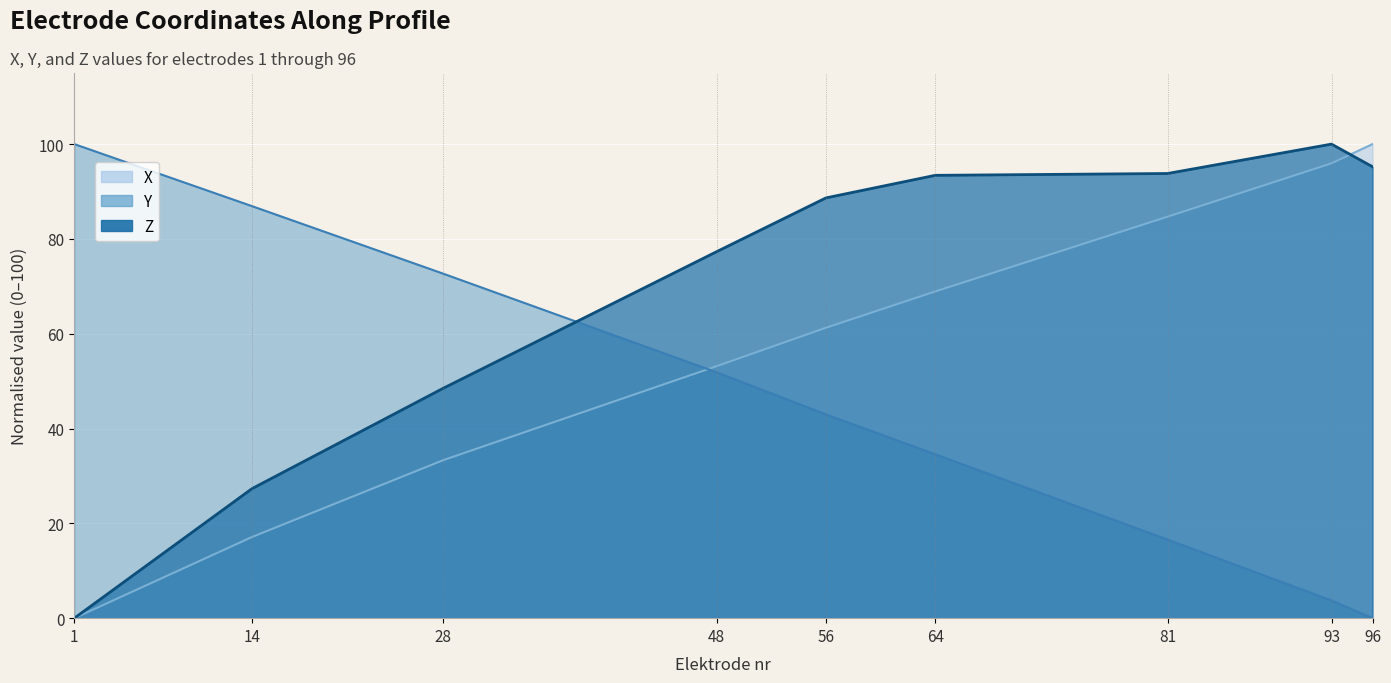

What is the maximum value for Z?

100.0